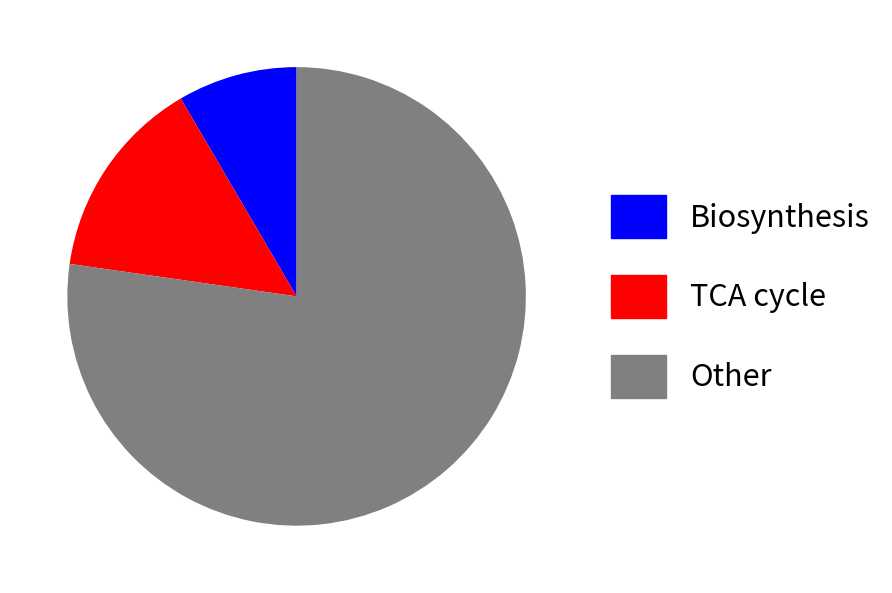

Count the number of slices in the pie.

3